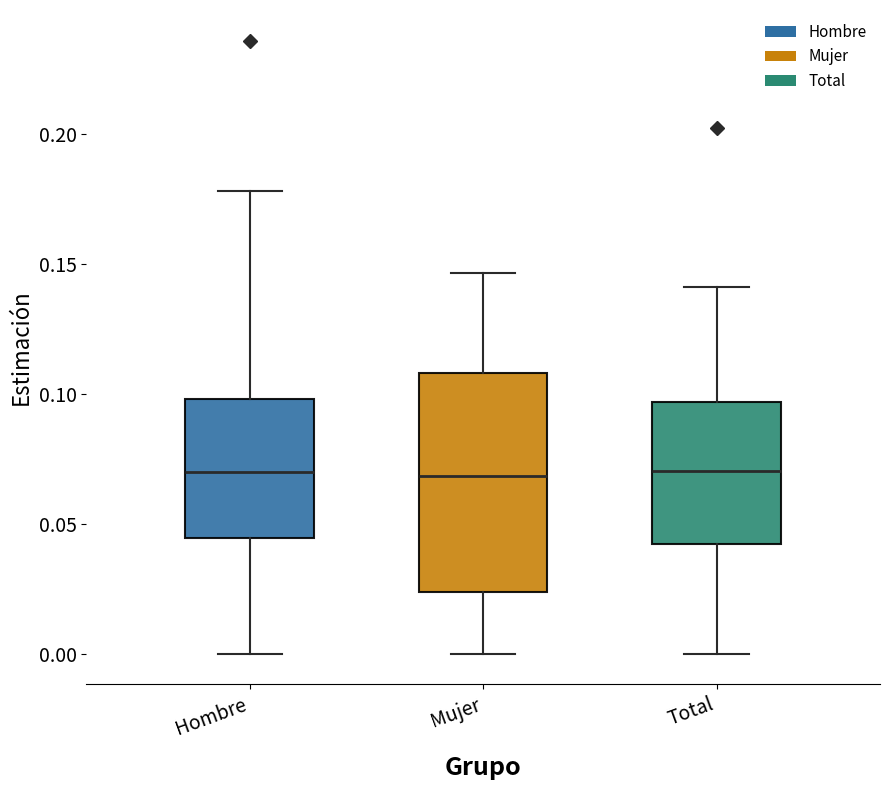

Reading left to right, transcribe this box plot: for each box, give where its median line is, the range the box spans, and where its two whiskers end, as read against the y-axis. The values are not printed on the chart, so give them approximately, as read against the axis.

Hombre: median 0.070, box 0.045 to 0.100, whiskers 0.000 to 0.180
Mujer: median 0.070, box 0.025 to 0.110, whiskers 0.000 to 0.145
Total: median 0.070, box 0.040 to 0.095, whiskers 0.000 to 0.140